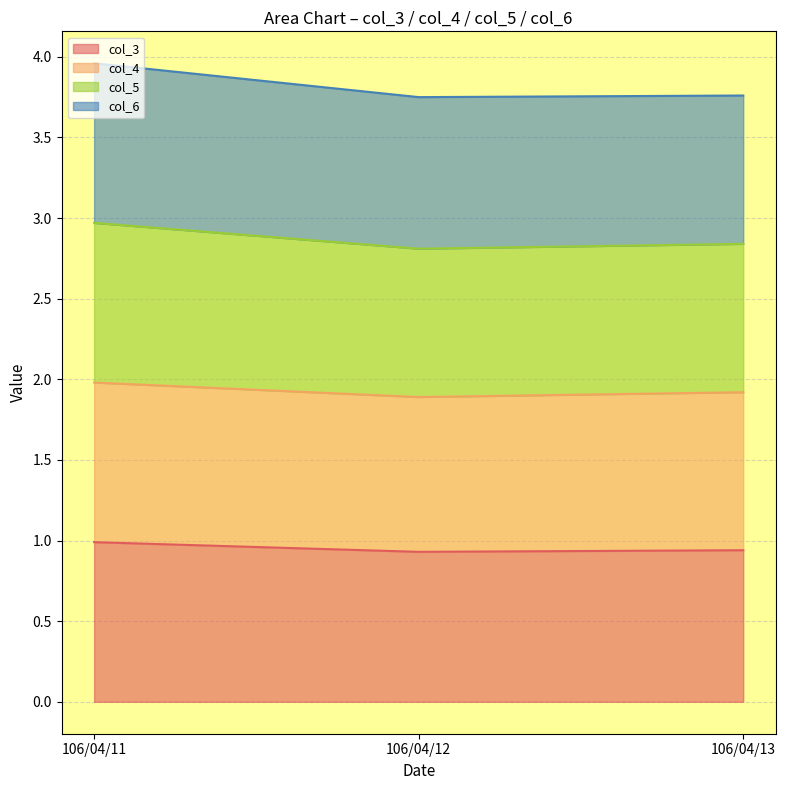

At how many categories does at least one series exceed 3?

3